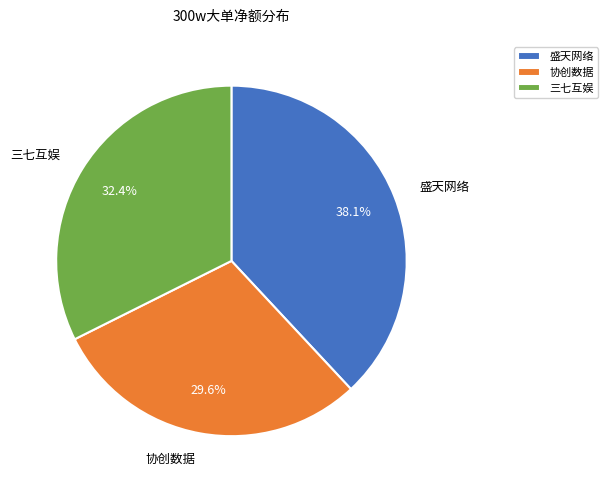

Rank the categories by value from lowest to highest.

协创数据, 三七互娱, 盛天网络